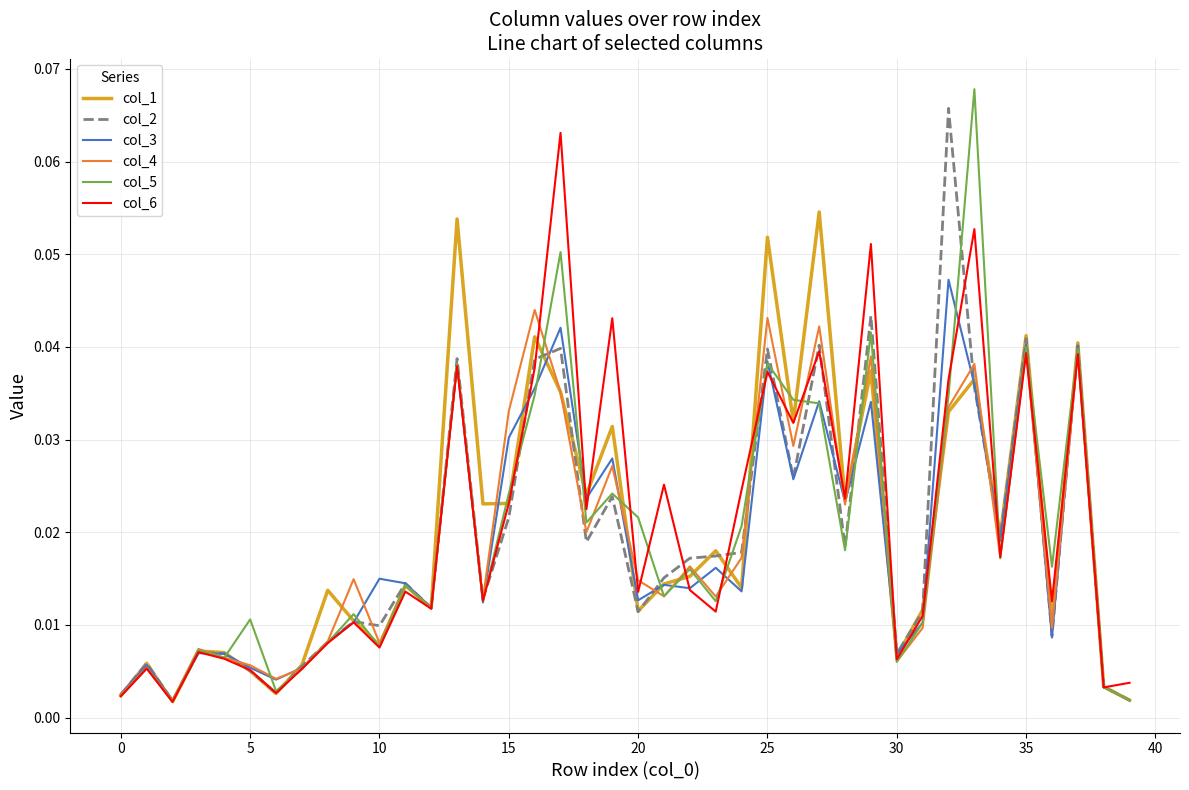

Which category has the highest value in the col_6 series?

17